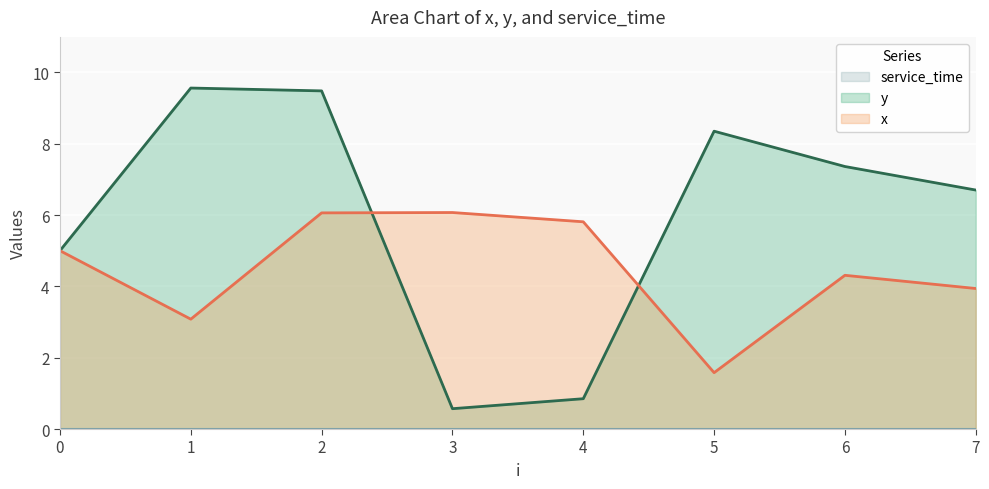

True or false: x has more than 2 points higher than both neighbors.

False